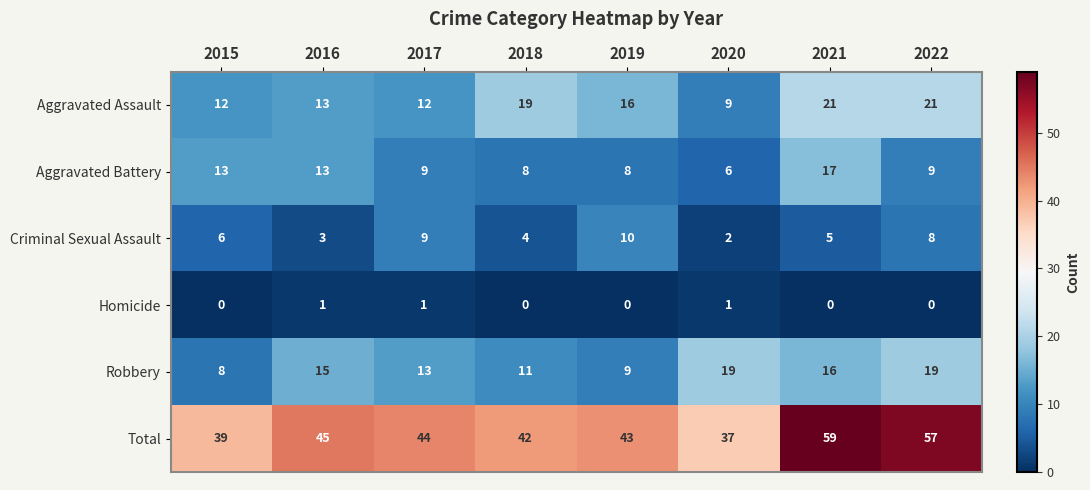

Is it true that Aggravated Battery equals 1 at 2020?

False